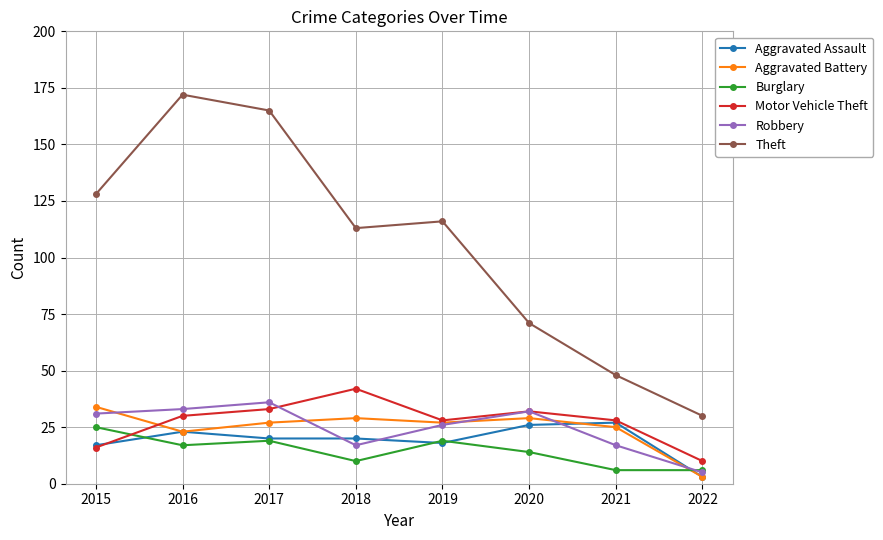

What is the difference between the highest and lowest values at 2017?

146